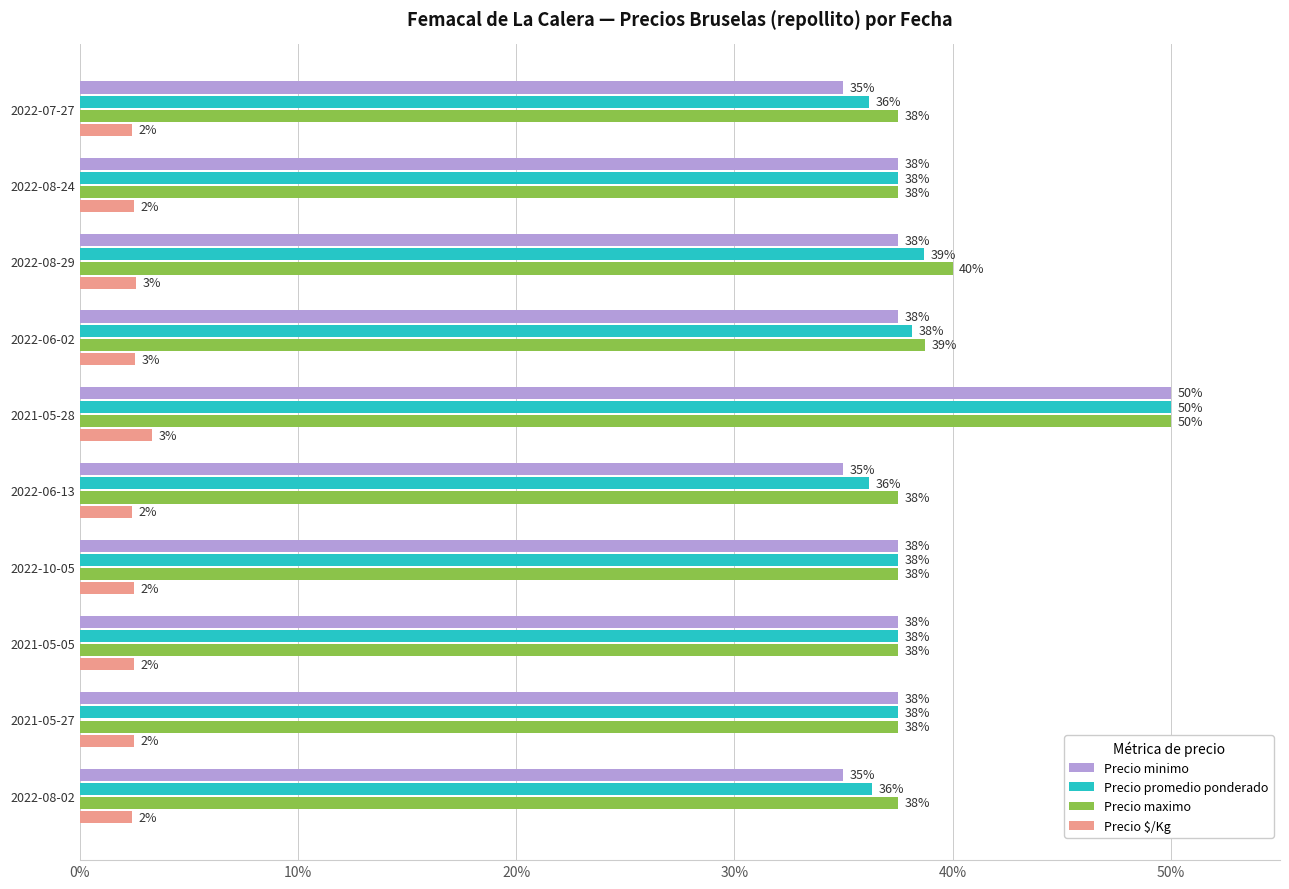

Which category has the highest value across all series?

2021-05-28